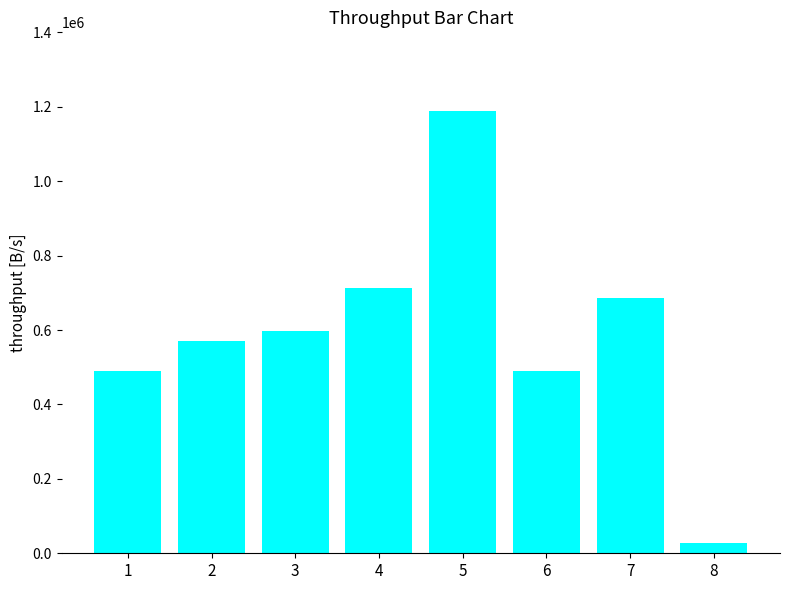

True or false: the data shows 606180 at 5.

False